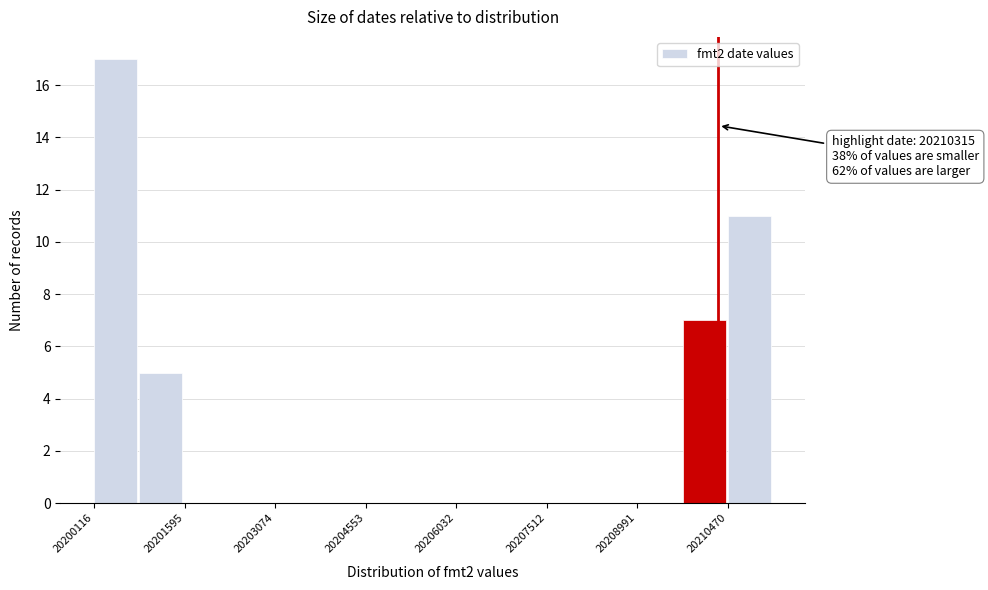

Around what value on the x-axis is the tallest bar? Give the approximate position of its centre, as read against the axis.

20200400